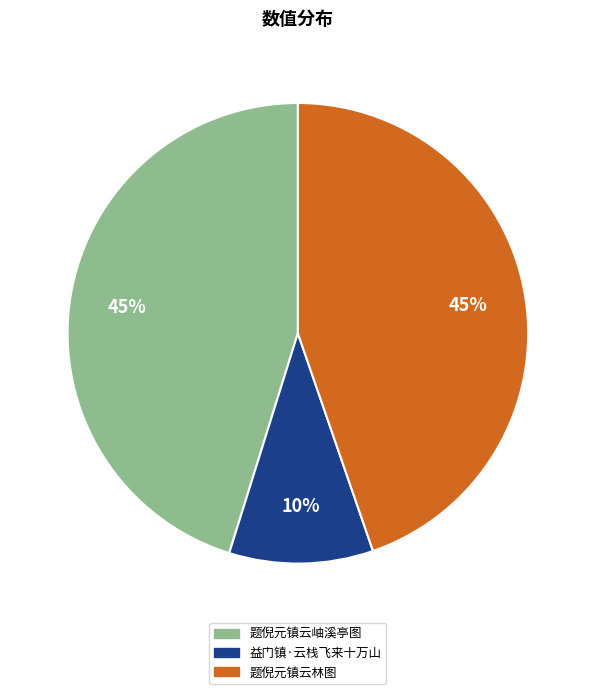

To the nearest percent, what is the difference between the 益门镇·云栈飞来十万山 and 题倪元镇云岫溪亭图 slice percentages?

35%